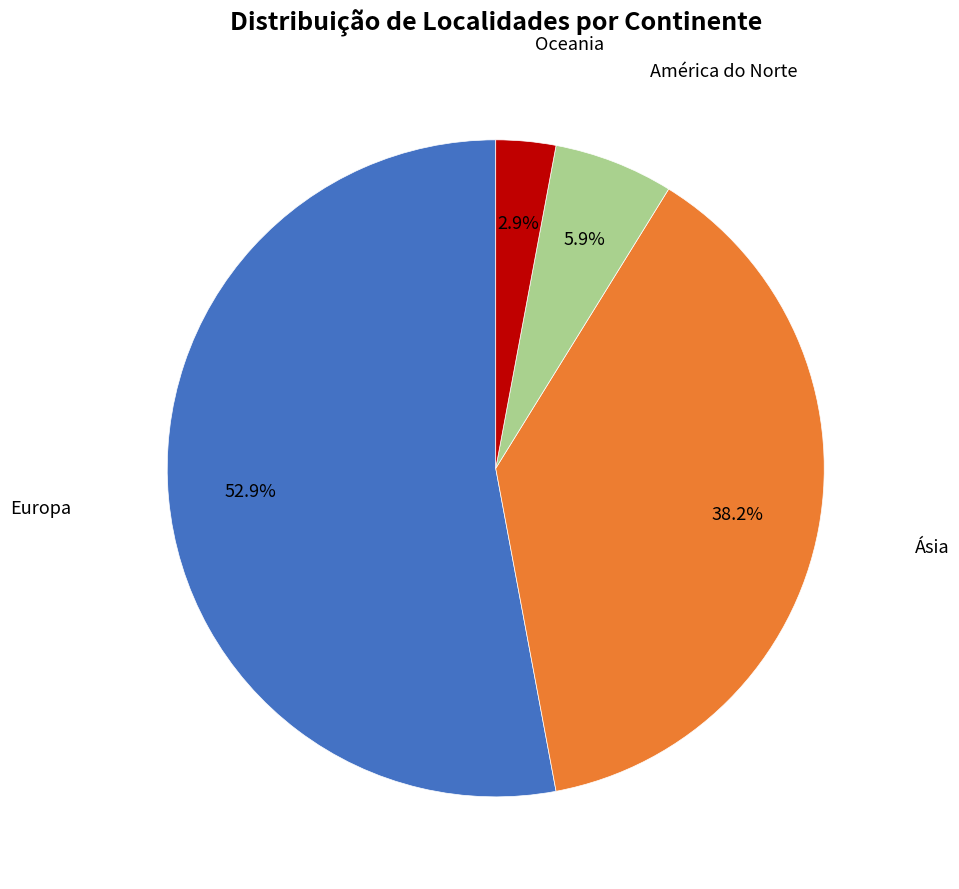

To the nearest percent, what is the difference between the largest and smallest slice percentages?

50%